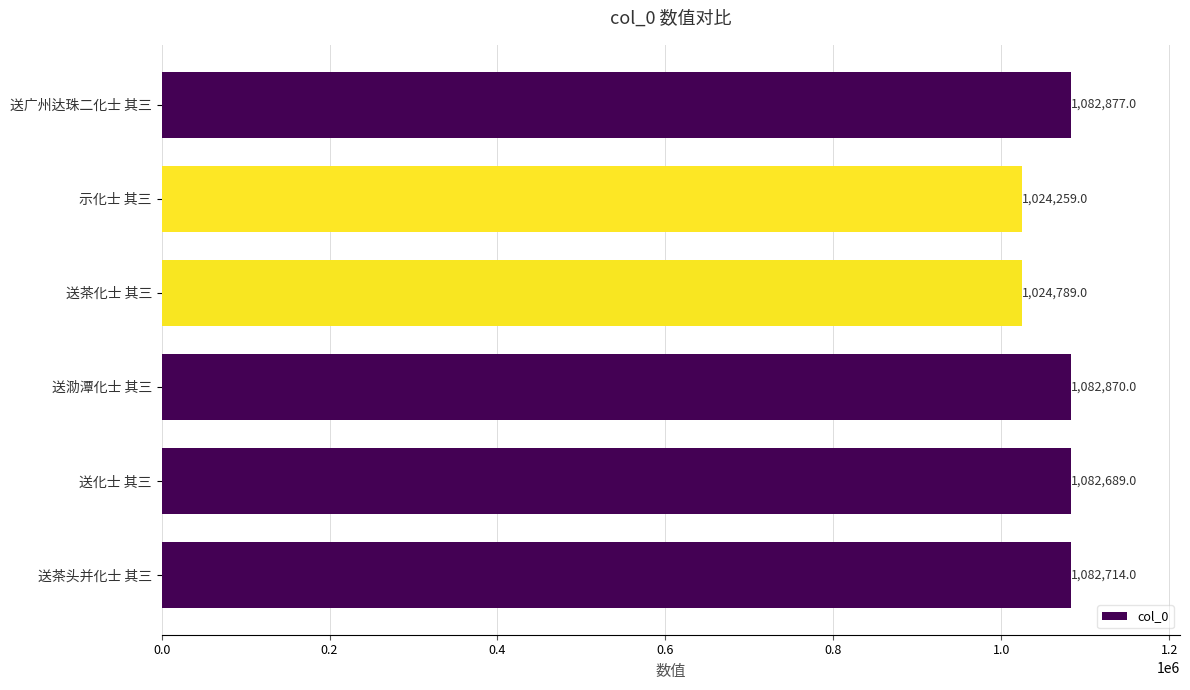

At which label is the value closest to 1053568?

送茶化士 其三